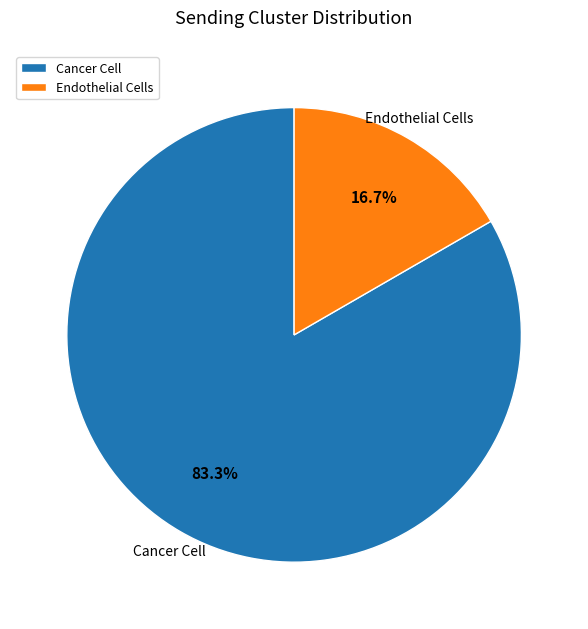

To the nearest percent, what is the average slice percentage?

50%